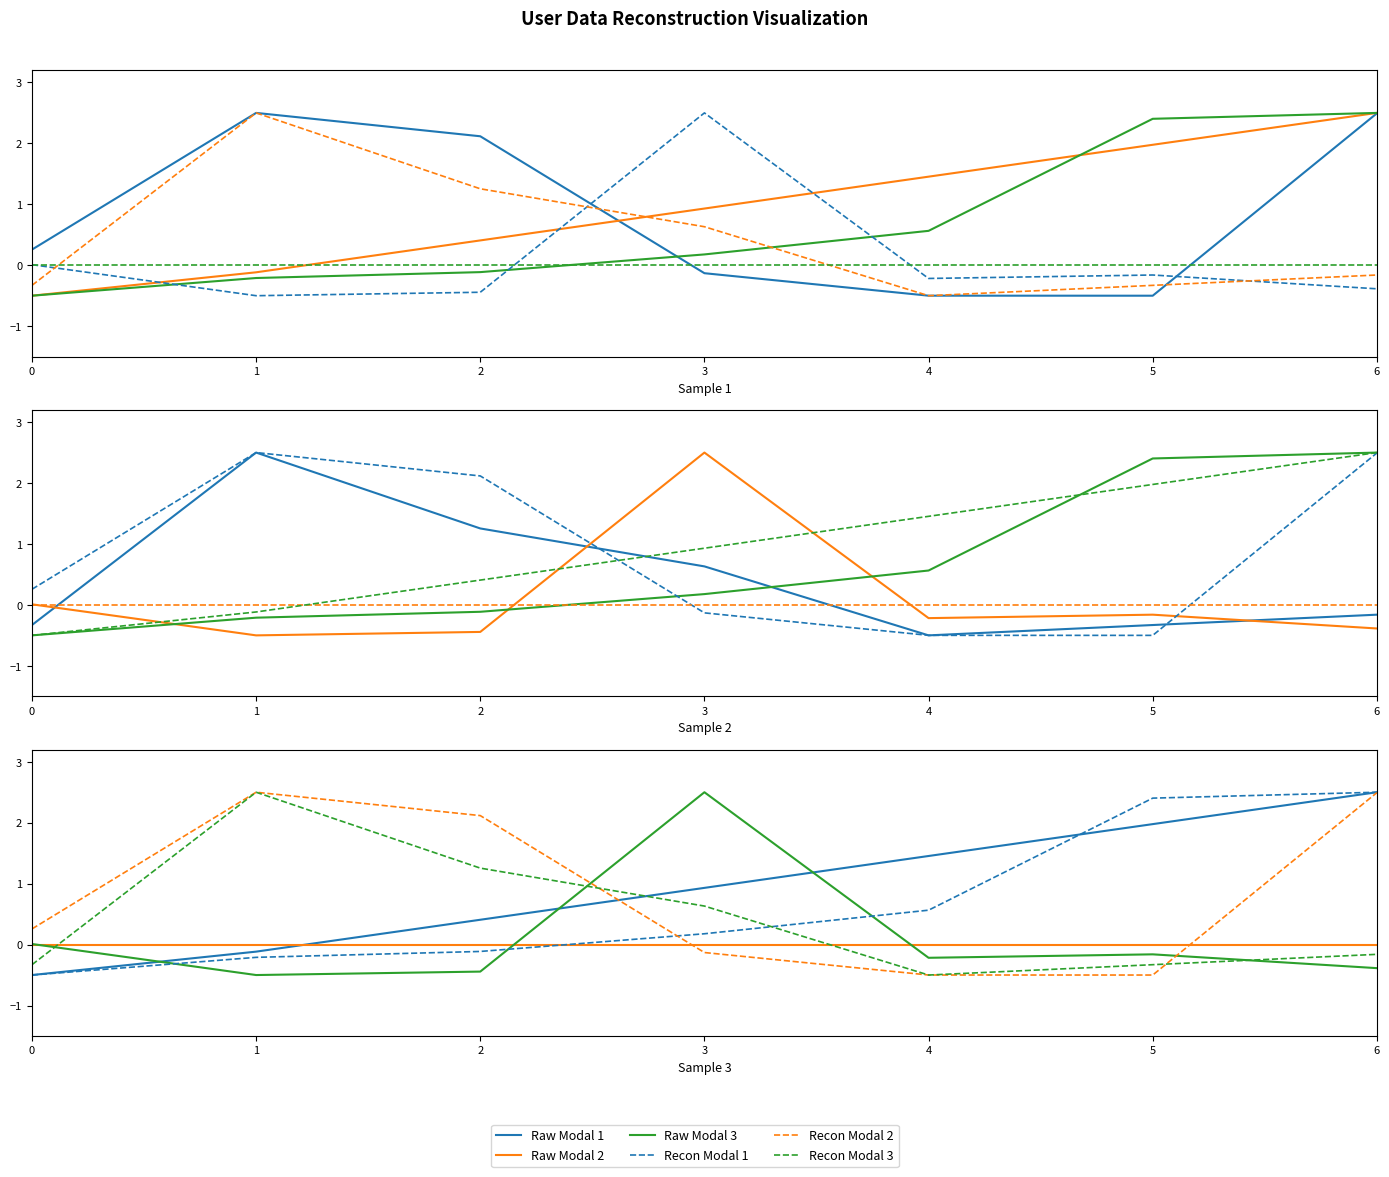

Where is Raw Modal 1 nearest to the value 1?

3